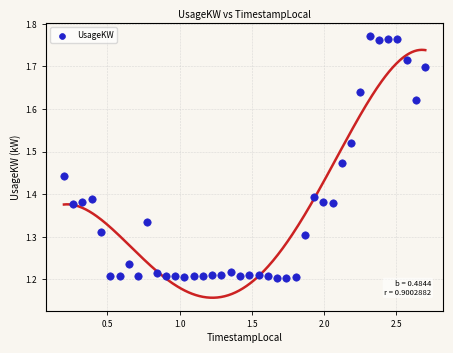

What is the range of X values (max minus min)?

2.5